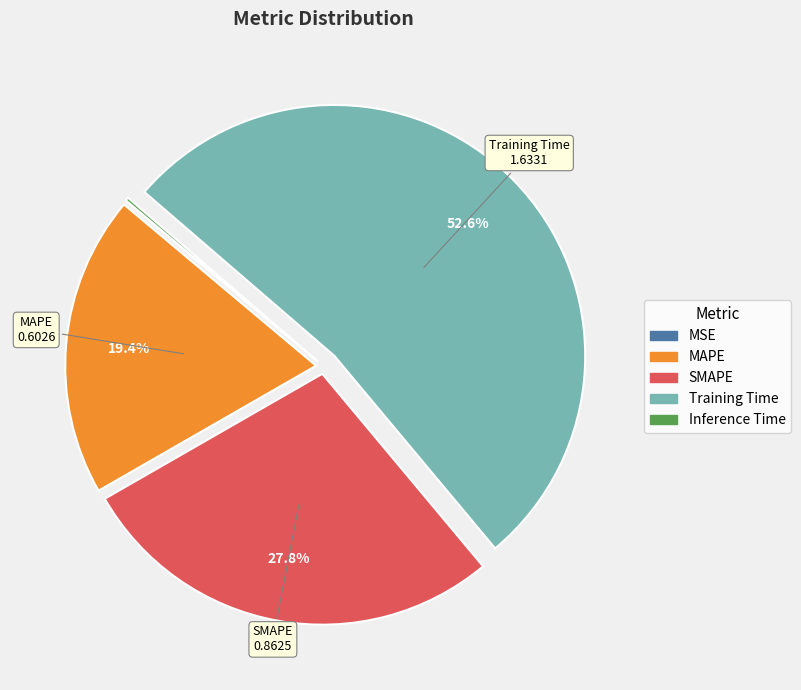

To the nearest percent, what percentage of the pie is SMAPE?

28%